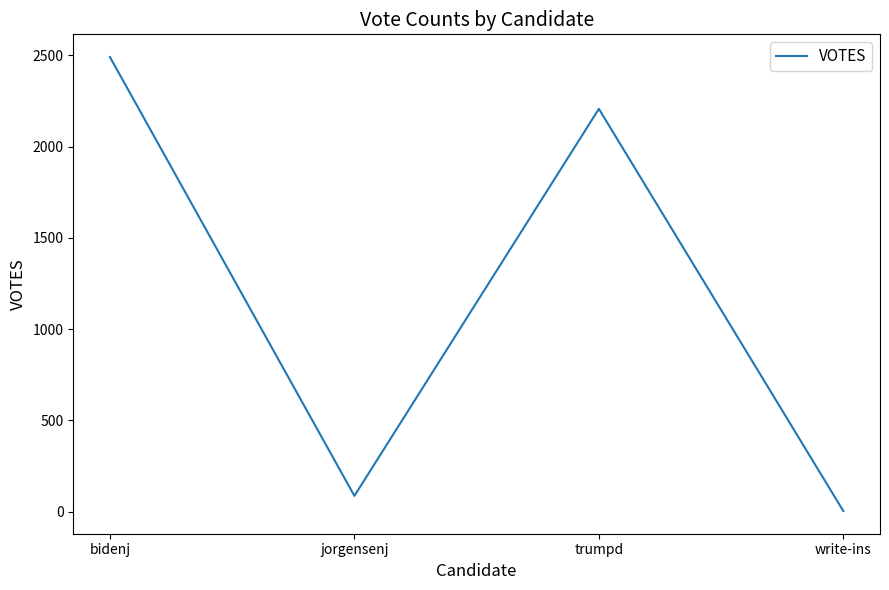

True or false: the data shows 2491 at bidenj.

True